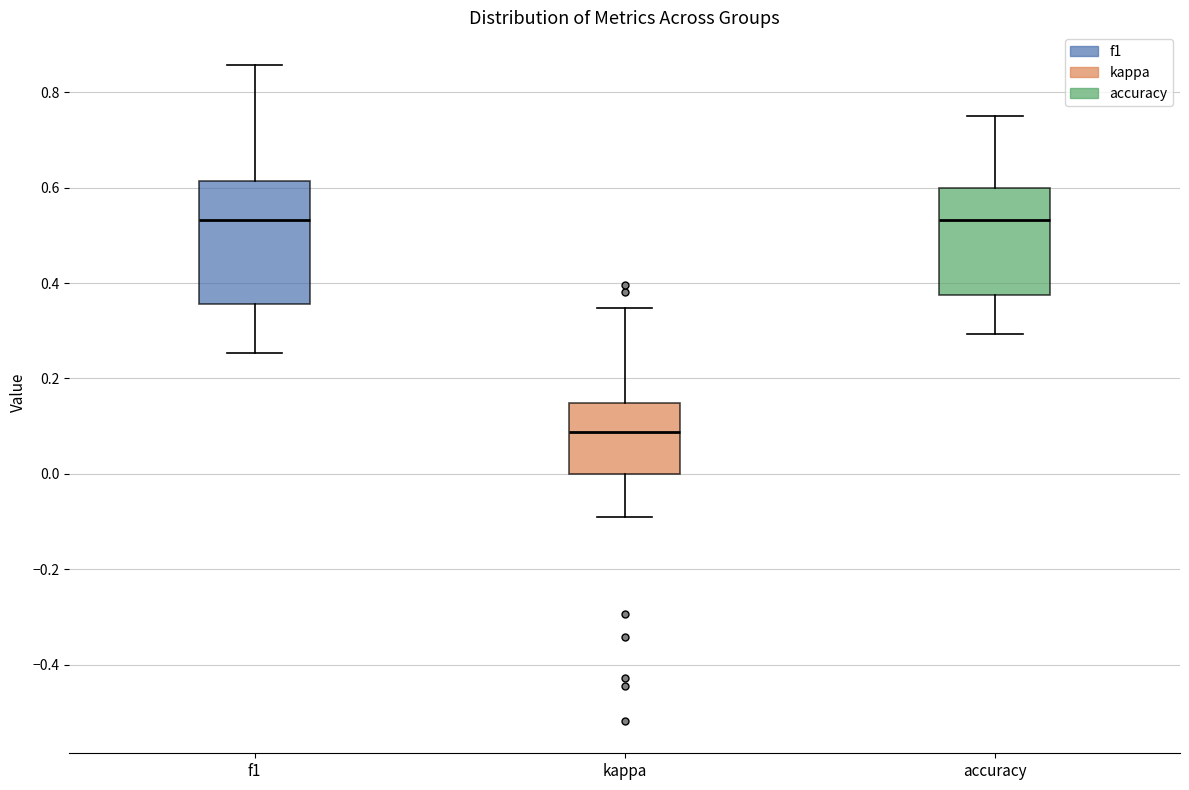

Where does the upper whisker of the box for f1 end on the y-axis? The values are not printed on the chart, so give them approximately, as read against the axis.

0.86